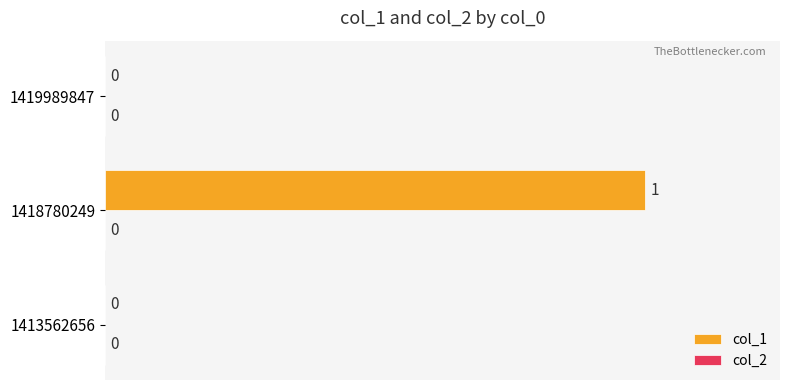

Between 1419989847 and 1418780249, which is larger?

1418780249